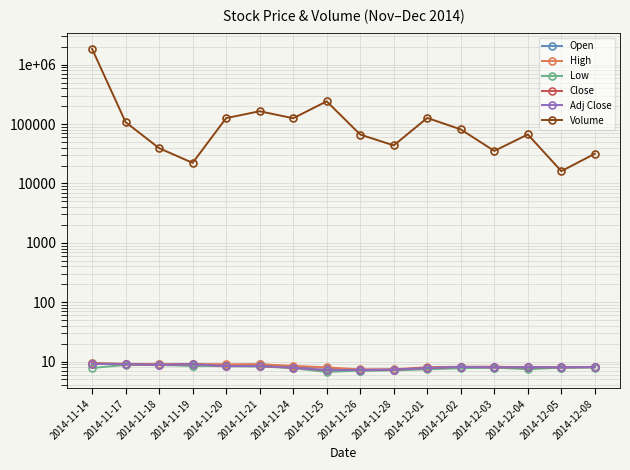

Rank the series at 2014-11-18 from highest to lowest value.

Volume, High, Open, Close, Adj Close, Low